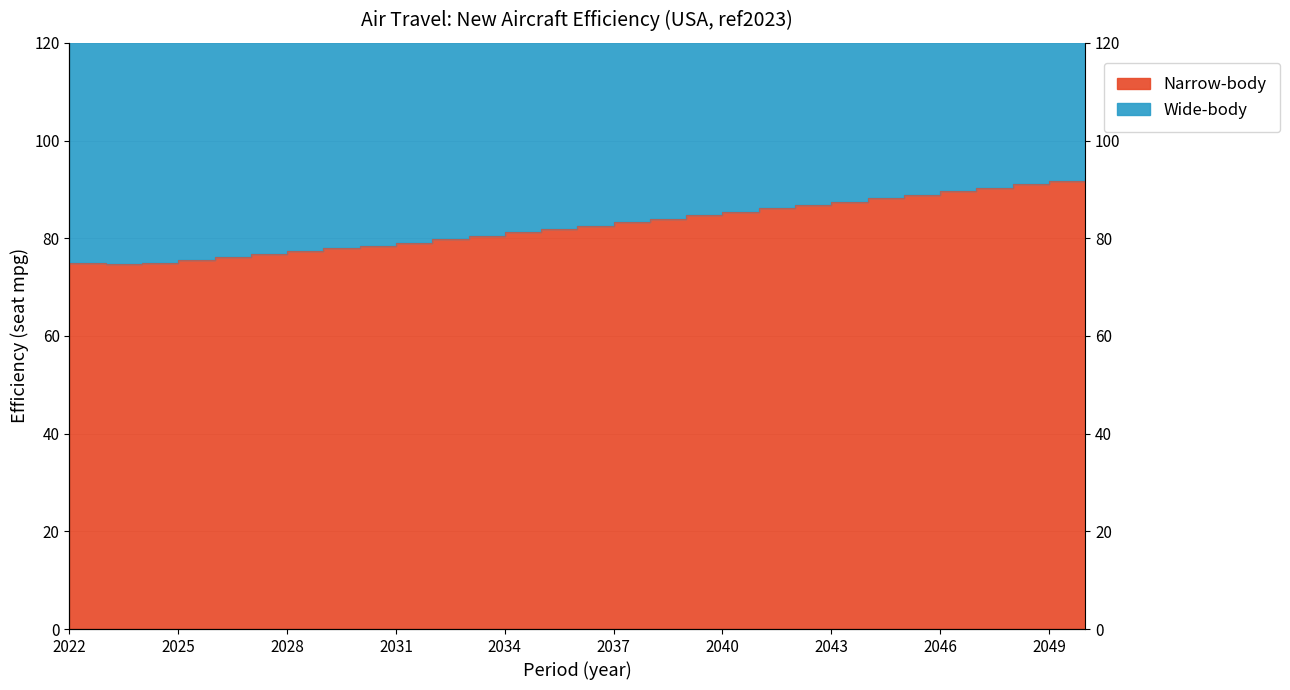

At how many categories does at least one series exceed 156?

5